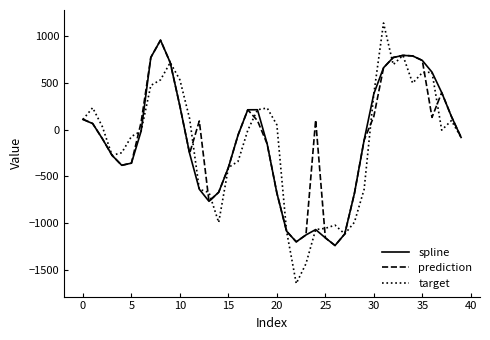

Which series has the widest spread of values?

target